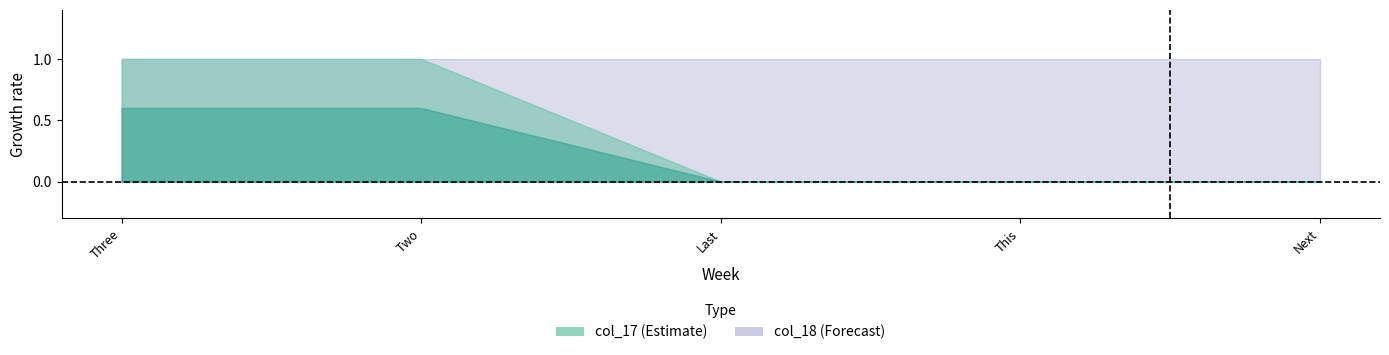

Reading right to left, what are all the values shown in this chart?

col_17: 0	0	0	1	1
col_18: 1	1	1	1	1